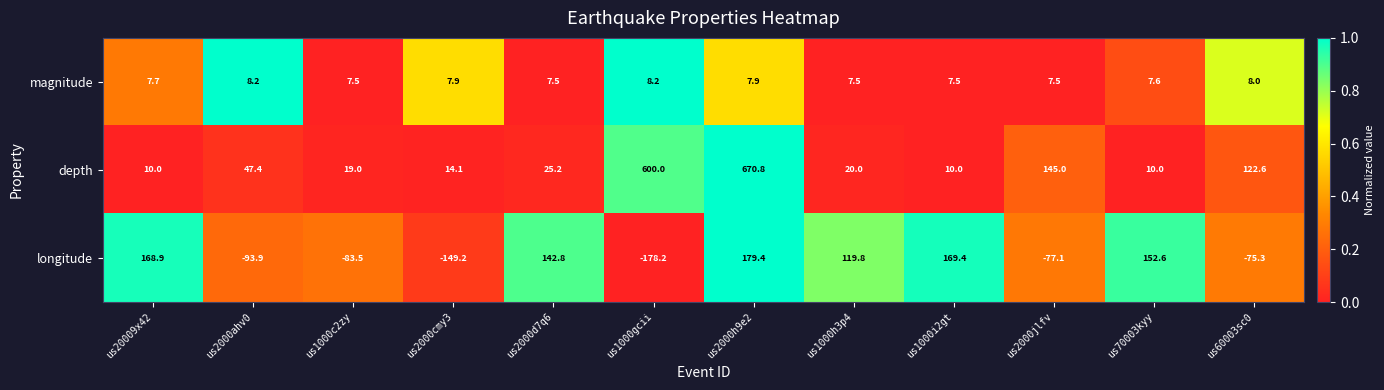

What is the average value of the depth series?

141.2